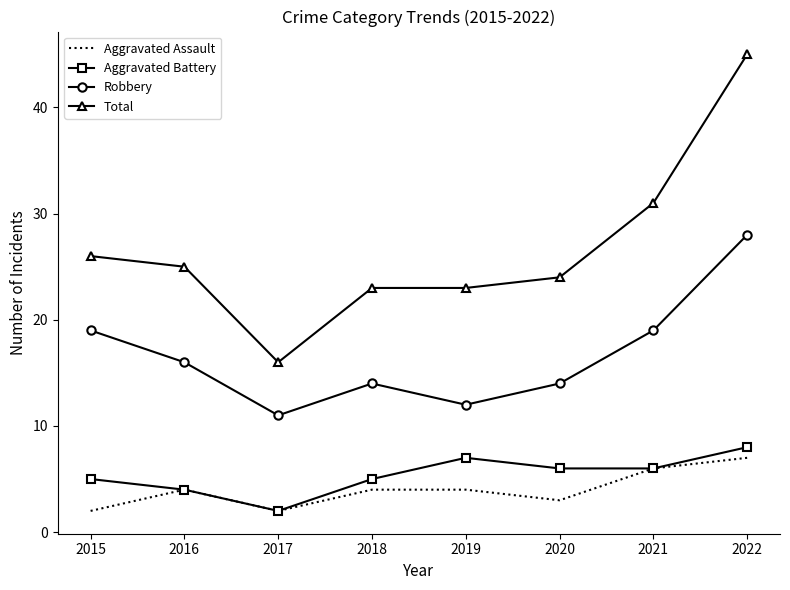

Reading left to right, what are all the values shown in this chart?

Aggravated Assault: 2015=2	2016=4	2017=2	2018=4	2019=4	2020=3	2021=6	2022=7
Aggravated Battery: 2015=5	2016=4	2017=2	2018=5	2019=7	2020=6	2021=6	2022=8
Robbery: 2015=19	2016=16	2017=11	2018=14	2019=12	2020=14	2021=19	2022=28
Total: 2015=26	2016=25	2017=16	2018=23	2019=23	2020=24	2021=31	2022=45